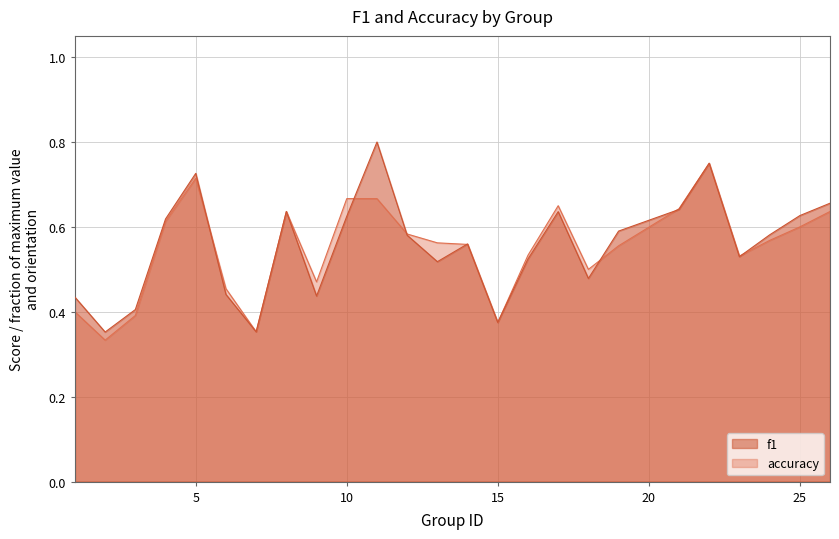

Which series changed the most between 13 and 21?

f1